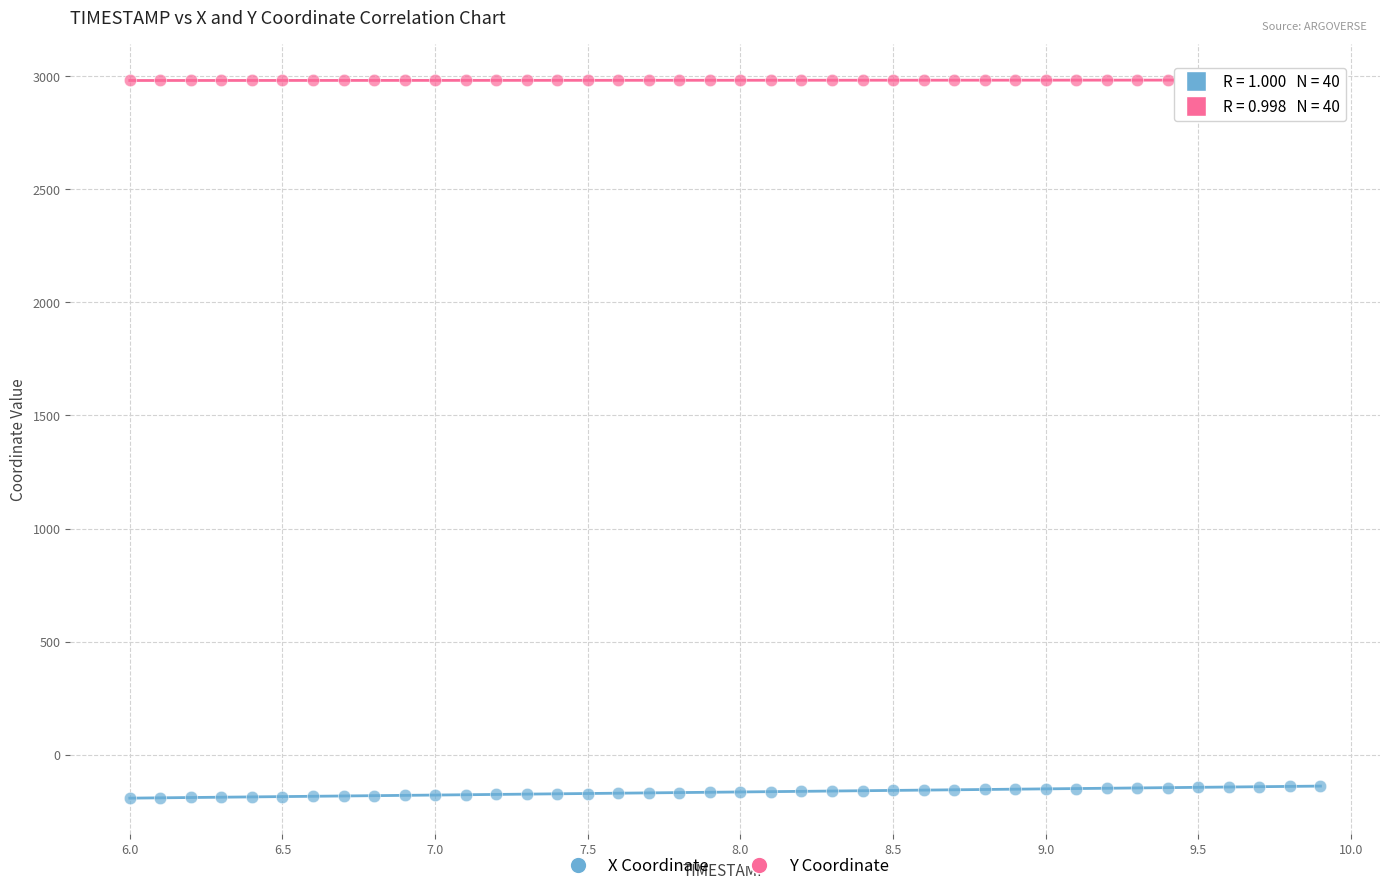

Across all data points, what is the range of X values (max minus min)?

3.9